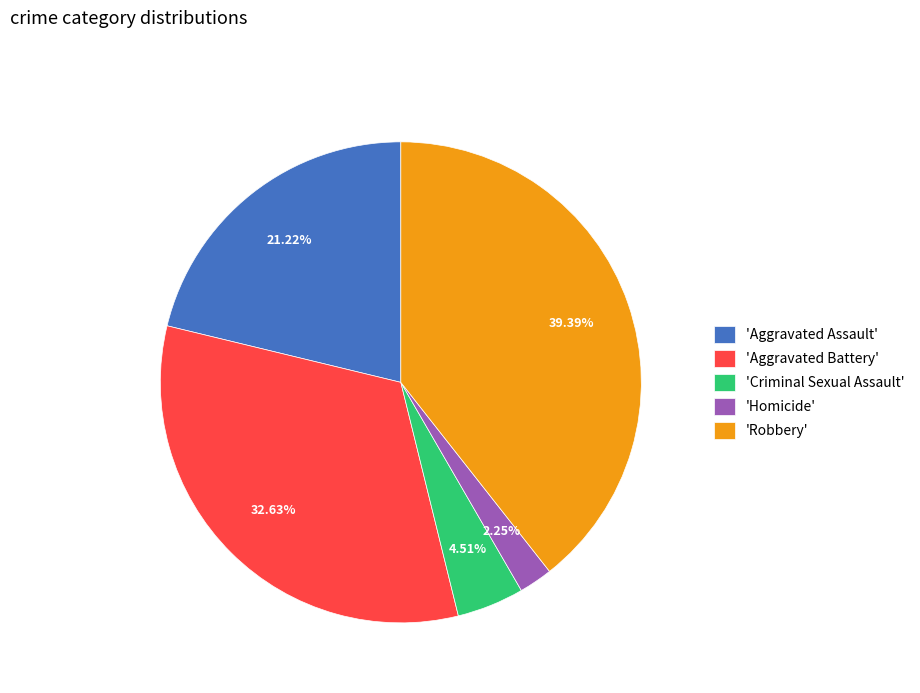

What is the largest slice in the pie chart?

'Robbery'